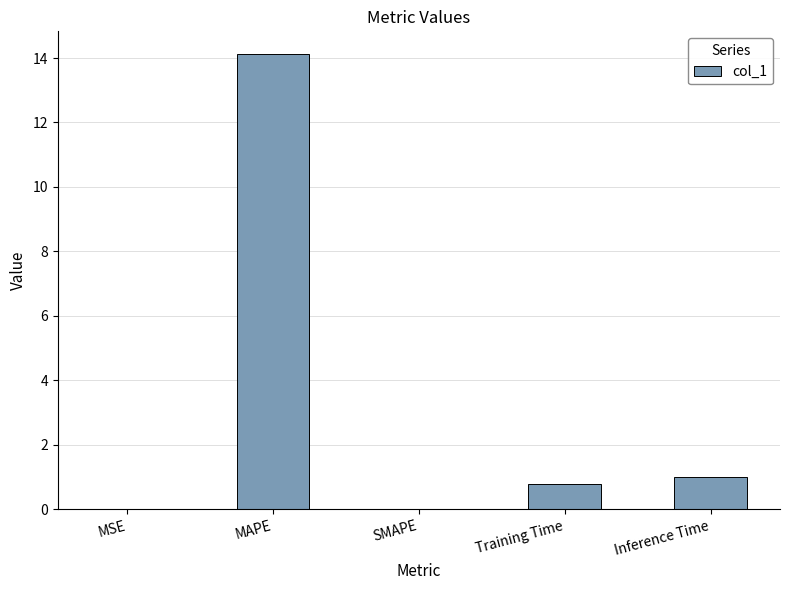

What is the sum of all values?

15.9